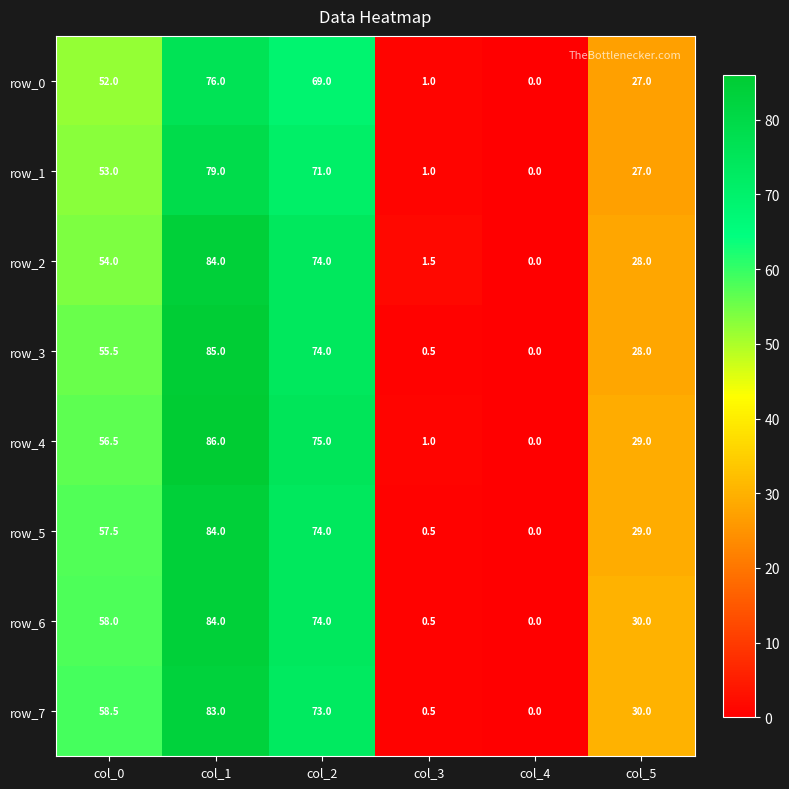

Reading left to right, list all the values displayed in this chart.

row_0: 52.0	76.0	69.0	1.0	0.0	27.0
row_1: 53.0	79.0	71.0	1.0	0.0	27.0
row_2: 54.0	84.0	74.0	1.5	0.0	28.0
row_3: 55.5	85.0	74.0	0.5	0.0	28.0
row_4: 56.5	86.0	75.0	1.0	0.0	29.0
row_5: 57.5	84.0	74.0	0.5	0.0	29.0
row_6: 58.0	84.0	74.0	0.5	0.0	30.0
row_7: 58.5	83.0	73.0	0.5	0.0	30.0